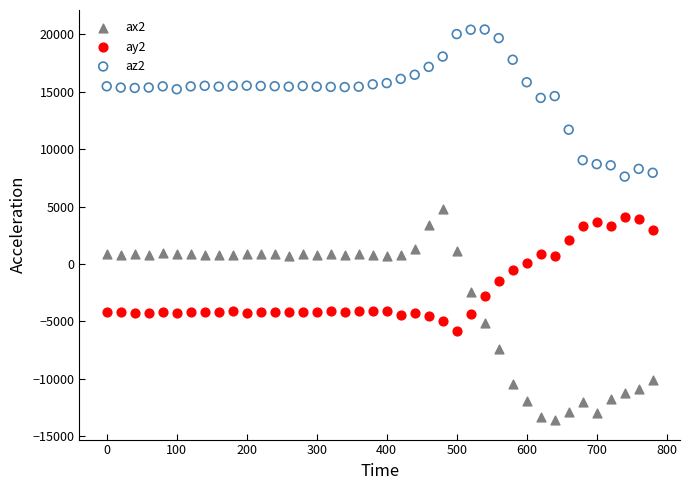

Which series reaches the maximum Y coordinate?

az2